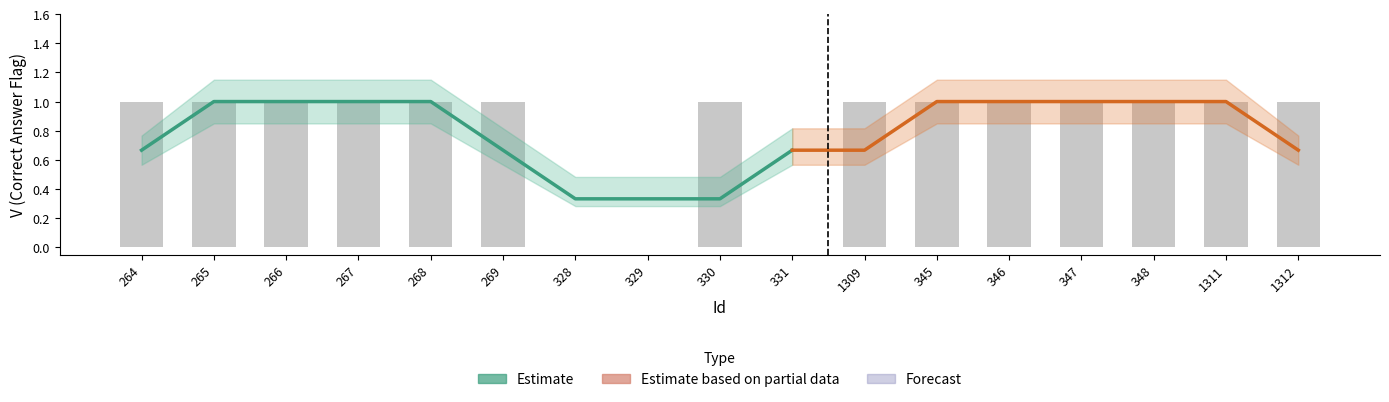

What is the difference between the highest and lowest values at 1312?

0.3